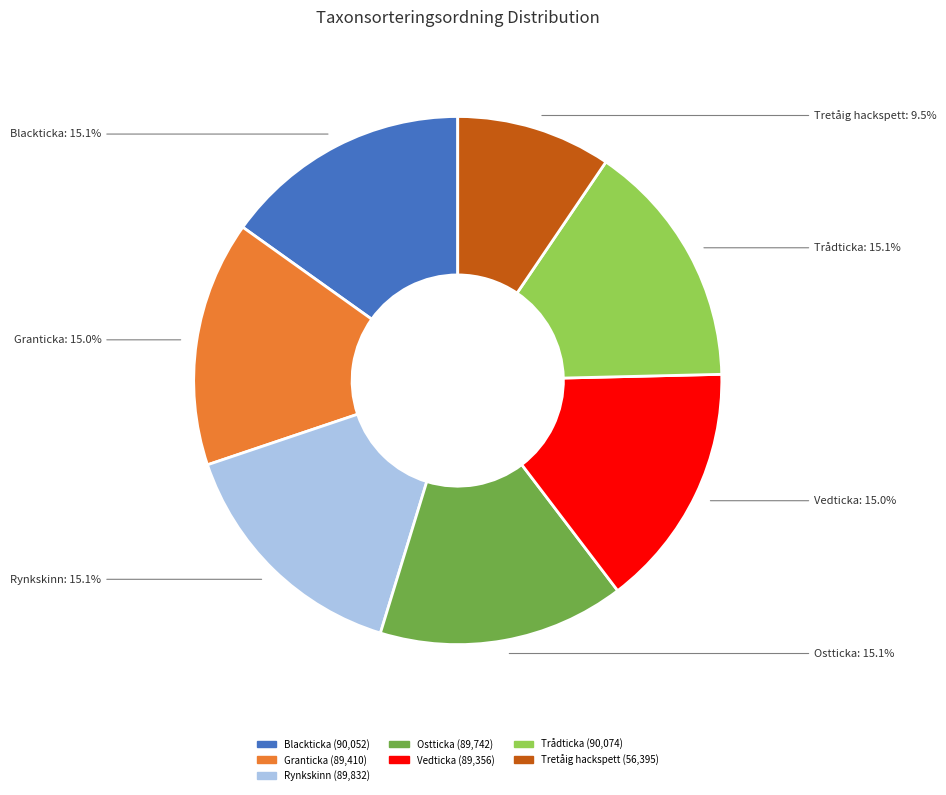

Is there a majority slice in this chart?

No